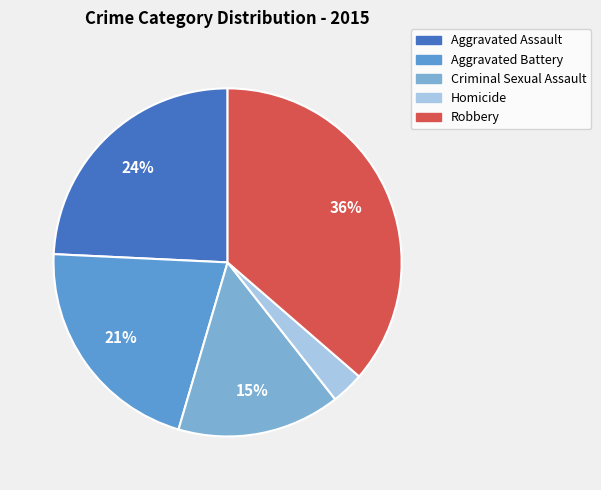

What portion of the pie excludes Criminal Sexual Assault?

84.8%